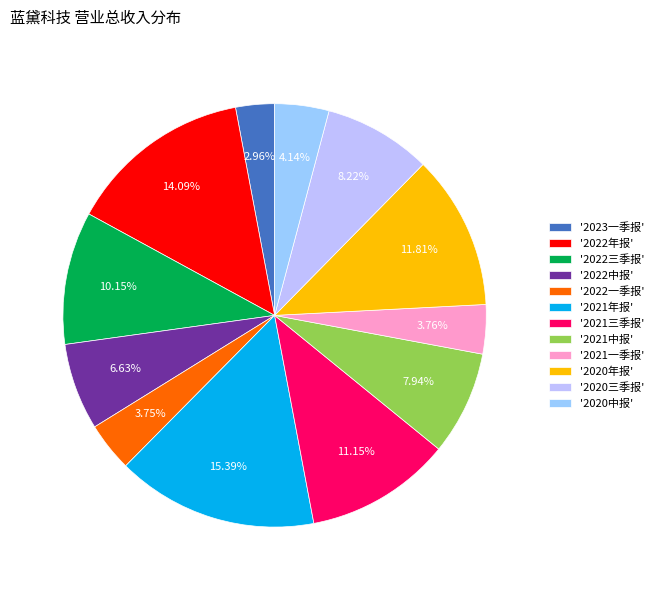

Between '2022三季报' and '2020年报', which is larger?

'2020年报'